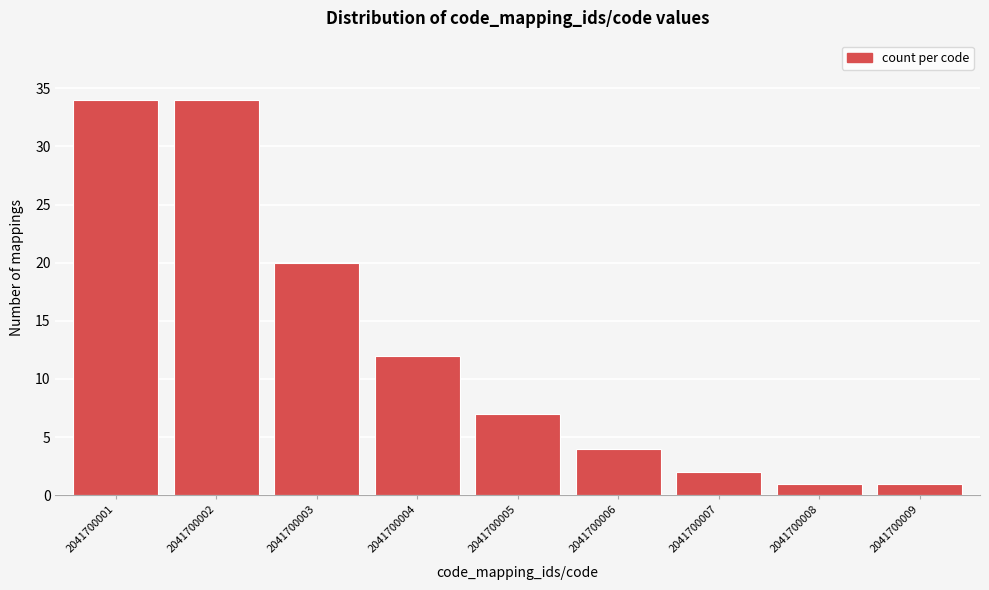

Reading left to right, what are all the values shown in this chart?

34	34	20	12	7	4	2	1	1